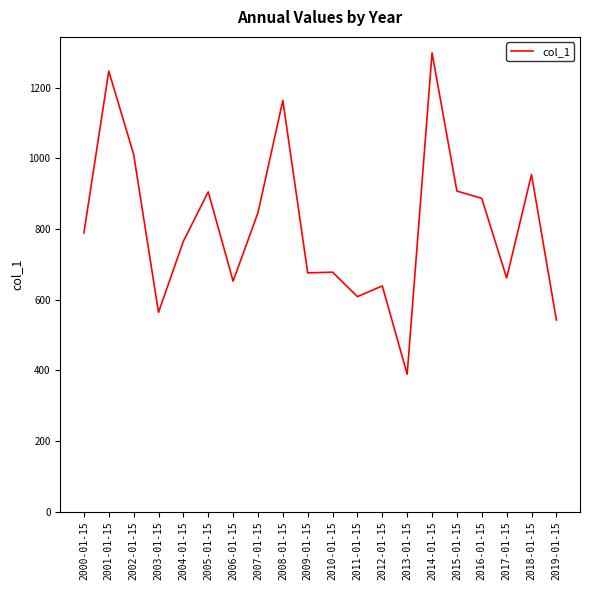

What is the approximate value at 2002-01-15?

1011.9